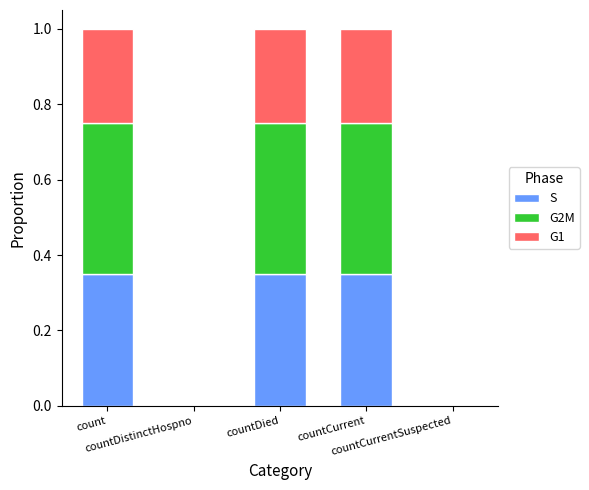

The S series shows 0.1 at countDied. True or false?

False